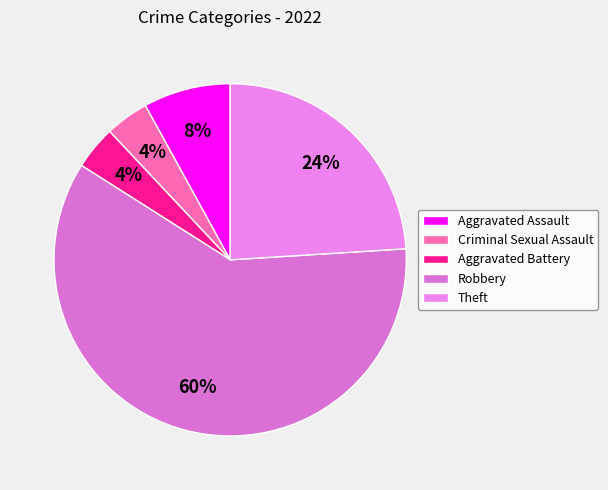

Which category has the biggest portion of the pie?

Robbery